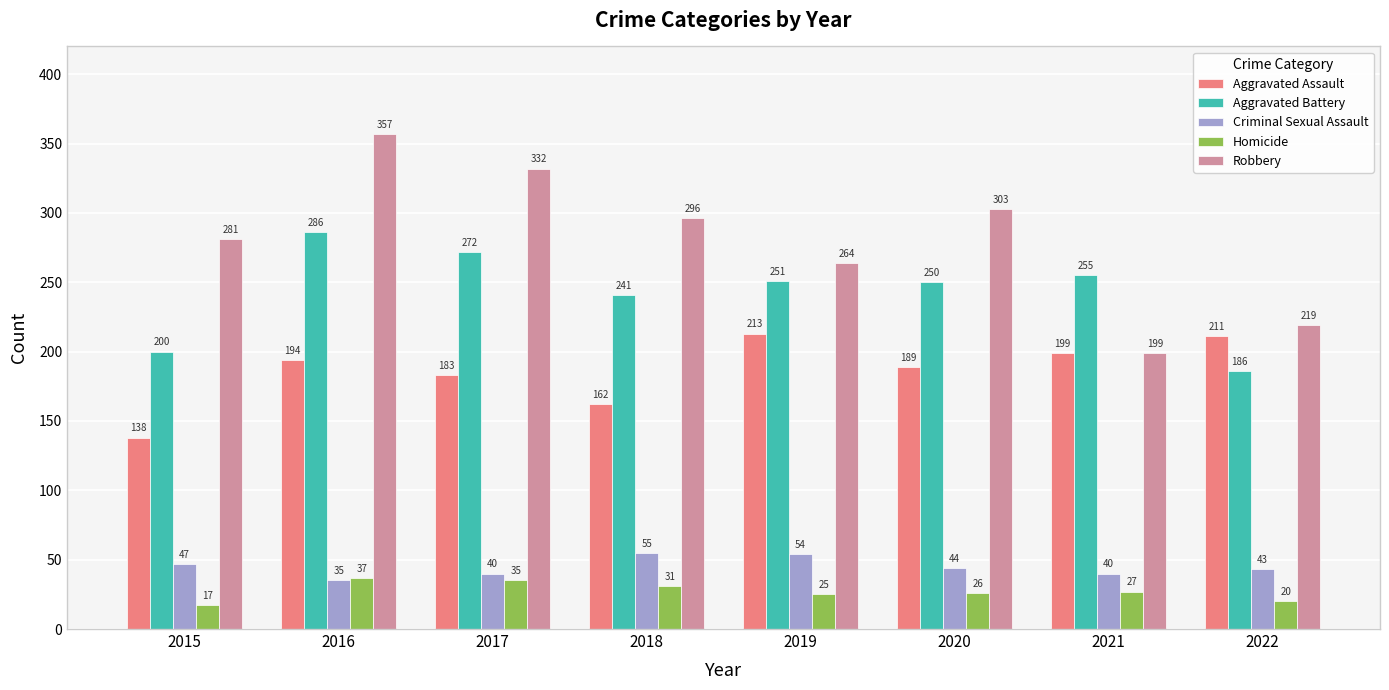

Reading left to right, what are all the values shown in this chart?

Aggravated Assault: 2015=138	2016=194	2017=183	2018=162	2019=213	2020=189	2021=199	2022=211
Aggravated Battery: 2015=200	2016=286	2017=272	2018=241	2019=251	2020=250	2021=255	2022=186
Criminal Sexual Assault: 2015=47	2016=35	2017=40	2018=55	2019=54	2020=44	2021=40	2022=43
Homicide: 2015=17	2016=37	2017=35	2018=31	2019=25	2020=26	2021=27	2022=20
Robbery: 2015=281	2016=357	2017=332	2018=296	2019=264	2020=303	2021=199	2022=219